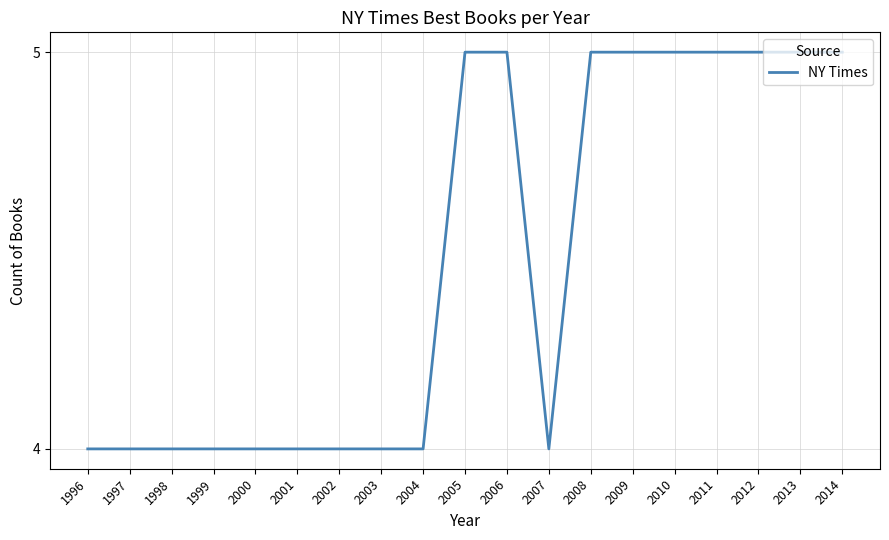

Between 2007 and 2011, which is larger?

2011